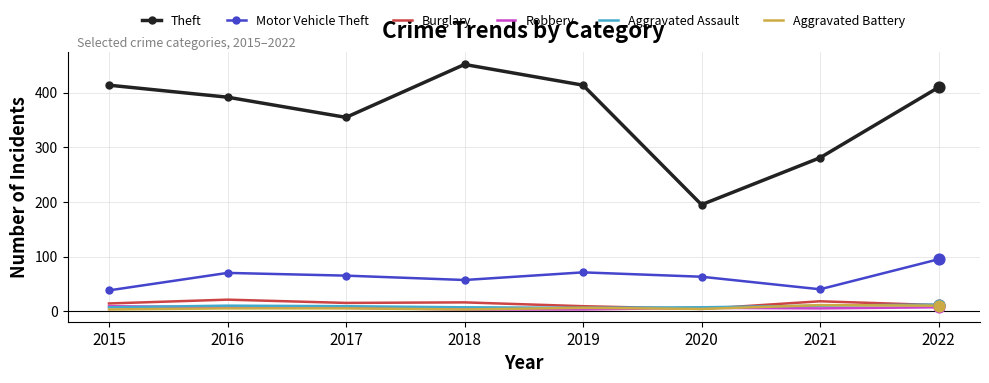

What is the total value across all series at 2015?

485